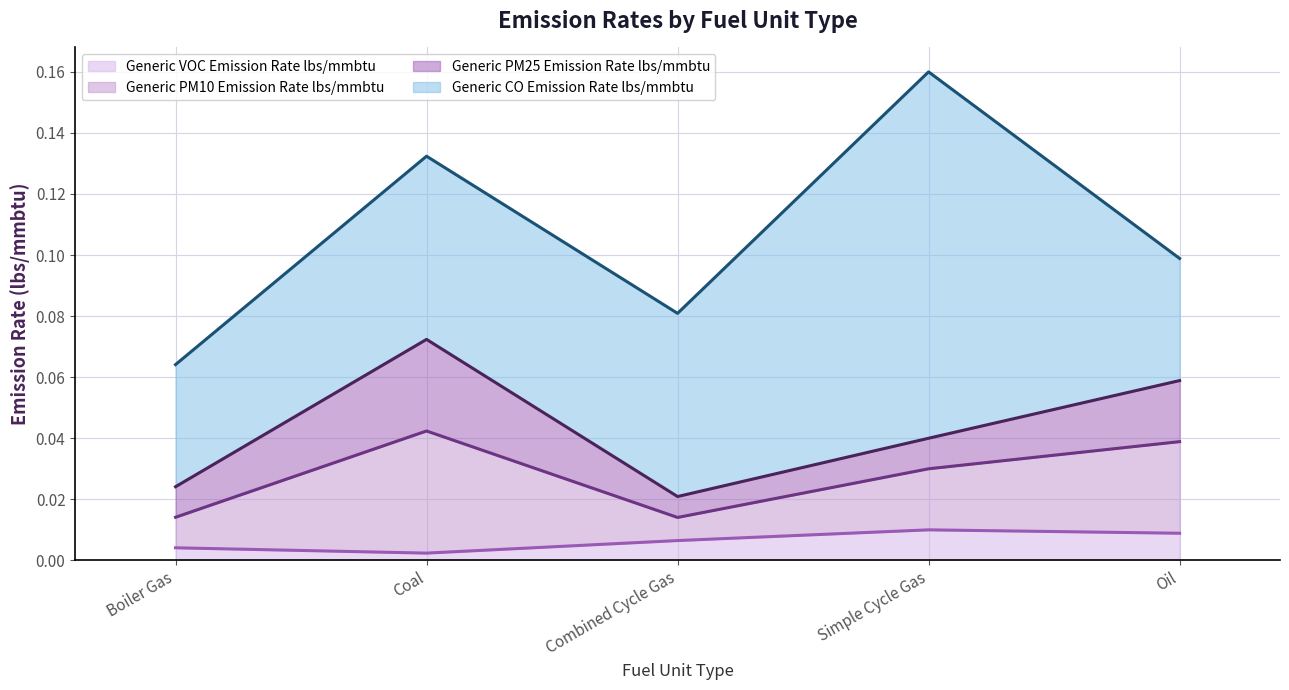

At which category is the sum across all series the highest?

Simple Cycle Gas